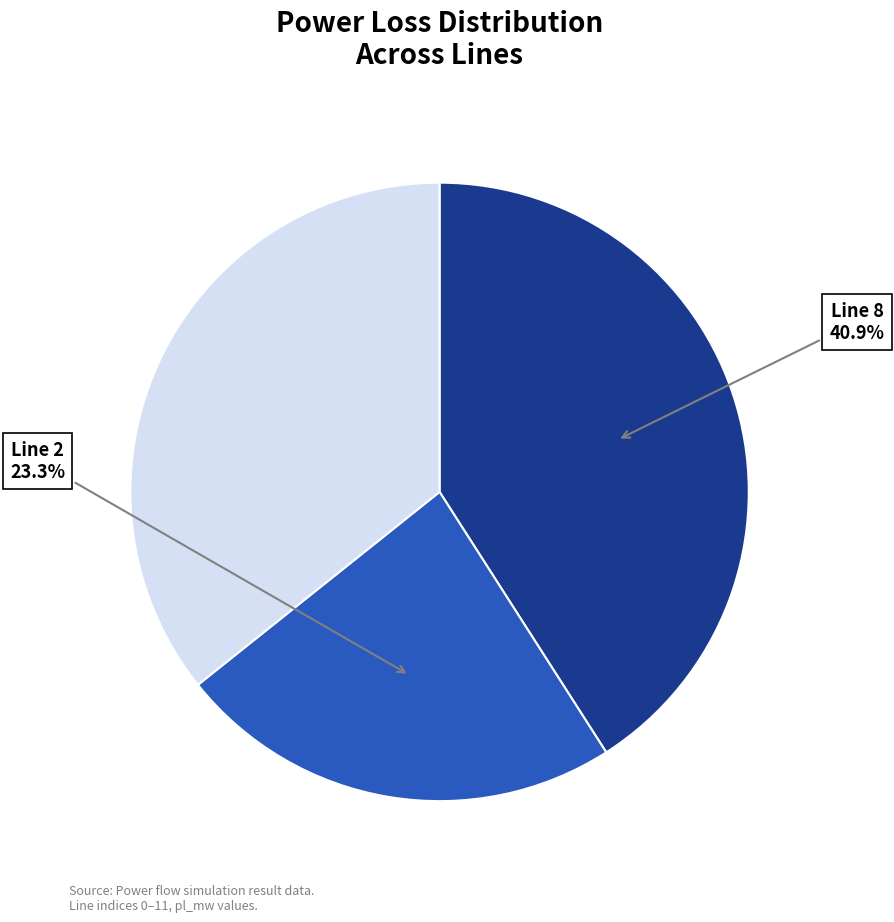

Is there any slice that represents more than half of the pie?

No